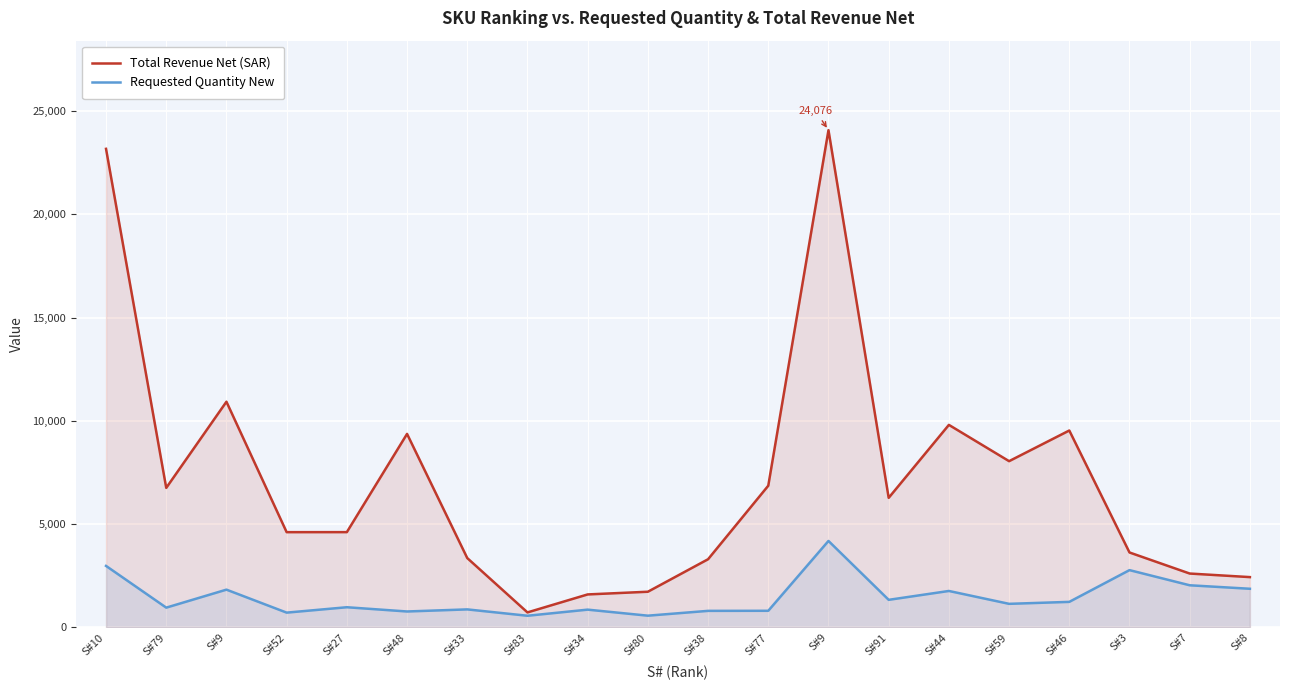

What is the sum of all Requested Quantity New values?

28965.0